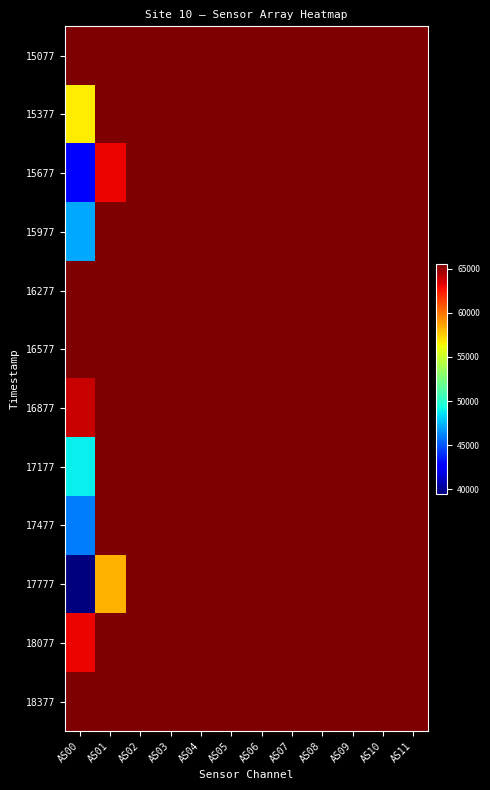

List the series in order of their peak value, highest first.

15077, 15377, 15677, 15977, 16277, 16577, 16877, 17177, 17477, 17777, 18077, 18377